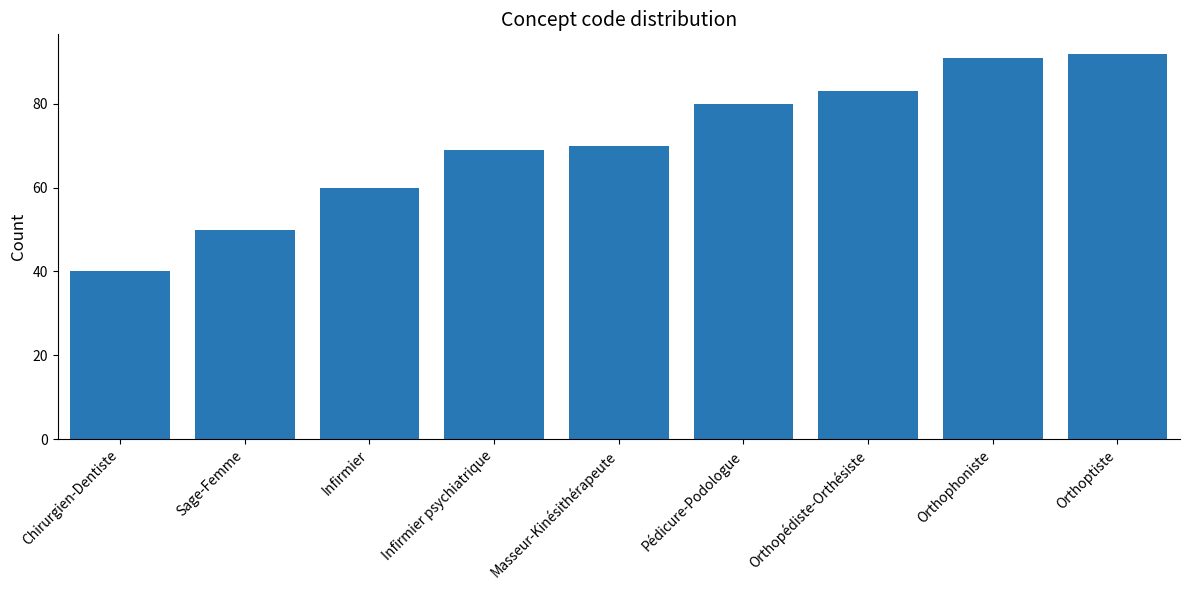

What position from the left is Infirmier psychiatrique?

4